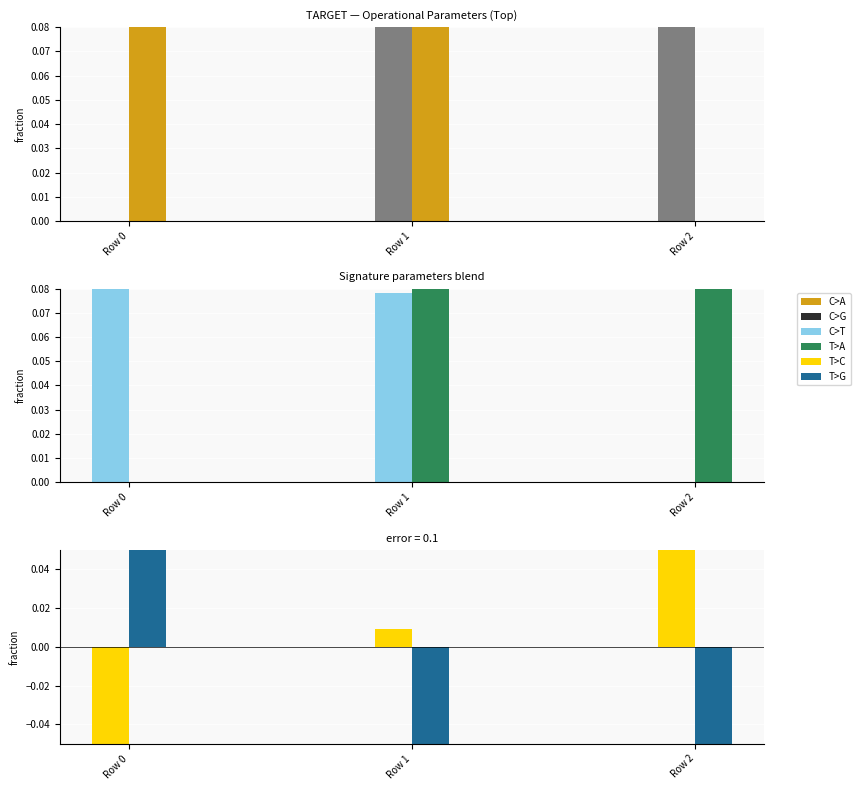

At how many categories does at least one series exceed 0?

3